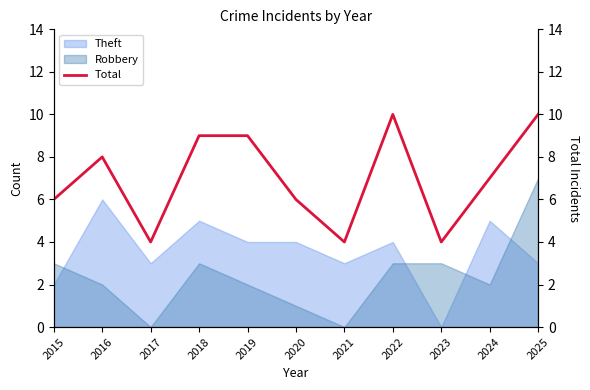

How many points are higher than both their immediate neighbors (excluding endpoints)?

2